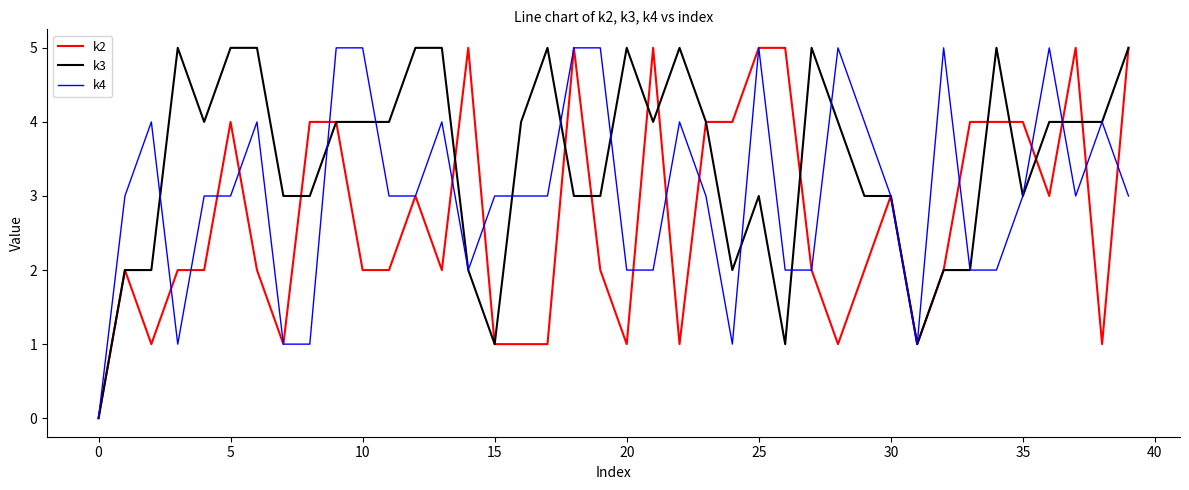

List the series in order of their overall mean, highest first.

k3, k4, k2